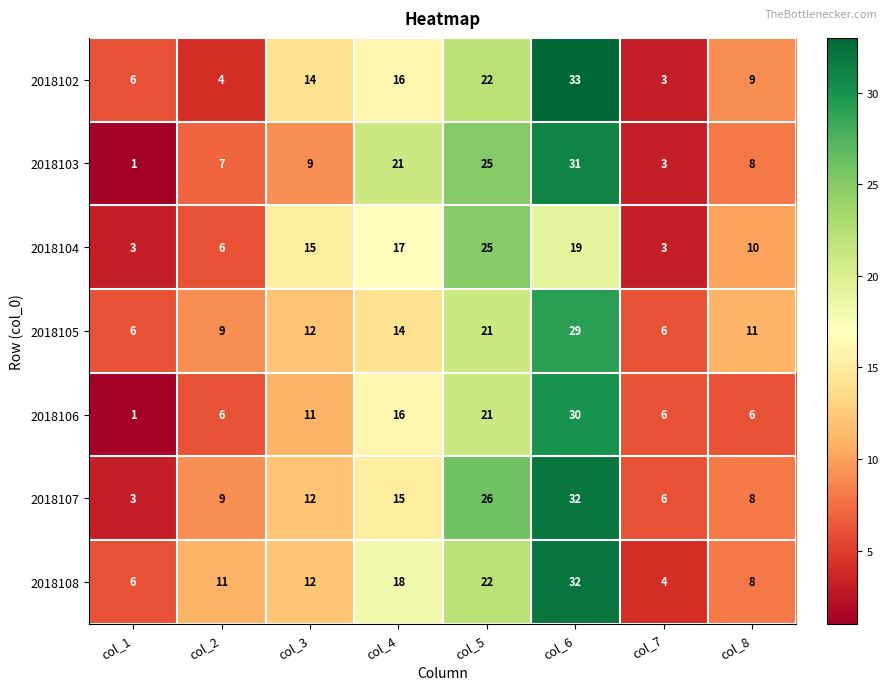

Which series changed the most between col_7 and col_8?

2018104